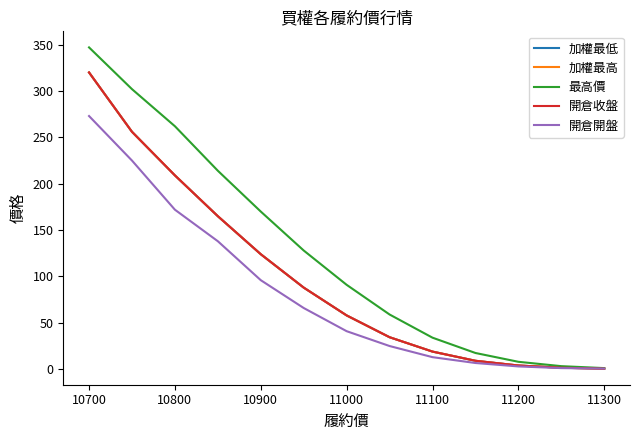

How many lines are shown in the chart?

5